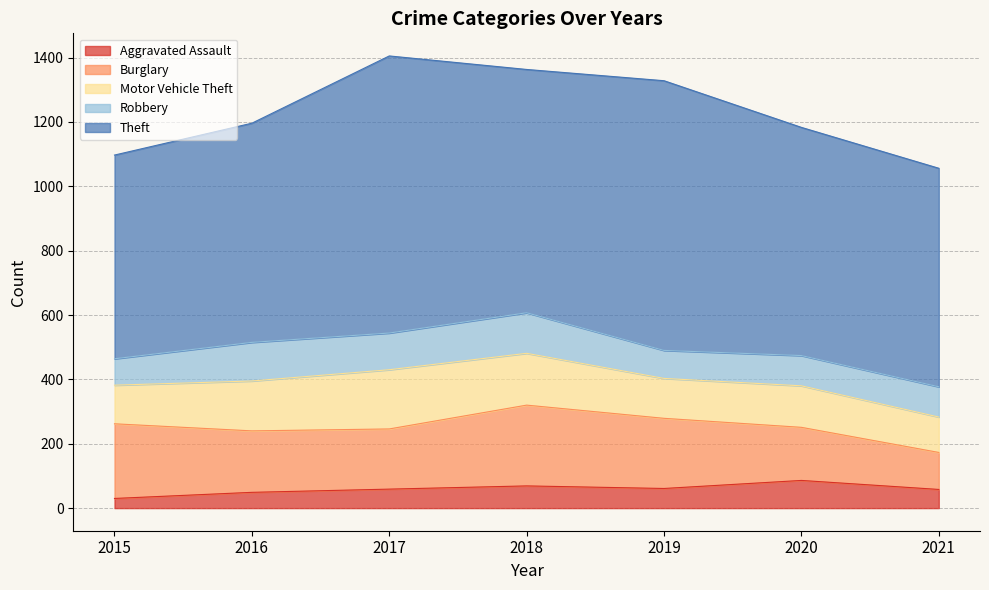

True or false: Theft and Burglary cross at least once.

False